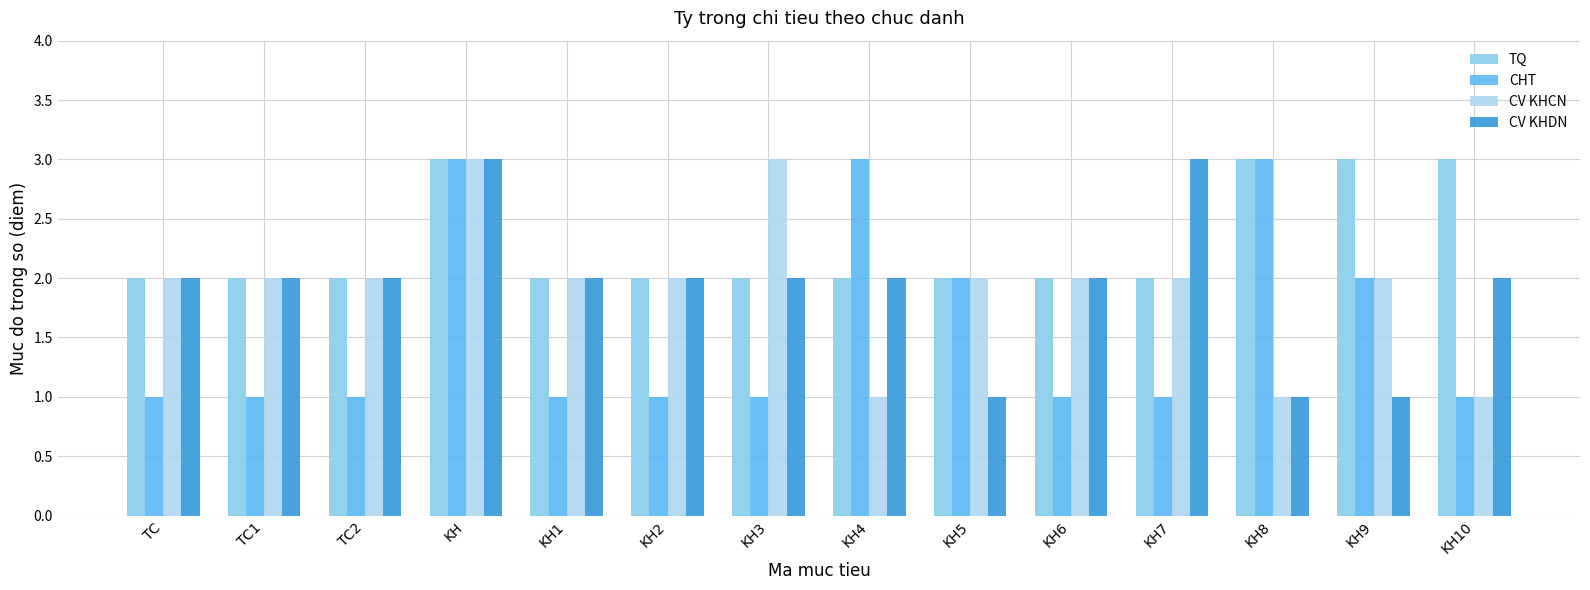

Reading right to left, list all the values displayed in this chart.

TQ: 3	3	3	2	2	2	2	2	2	2	3	2	2	2
CHT: 1	2	3	1	1	2	3	1	1	1	3	1	1	1
CV KHCN: 1	2	1	2	2	2	1	3	2	2	3	2	2	2
CV KHDN: 2	1	1	3	2	1	2	2	2	2	3	2	2	2